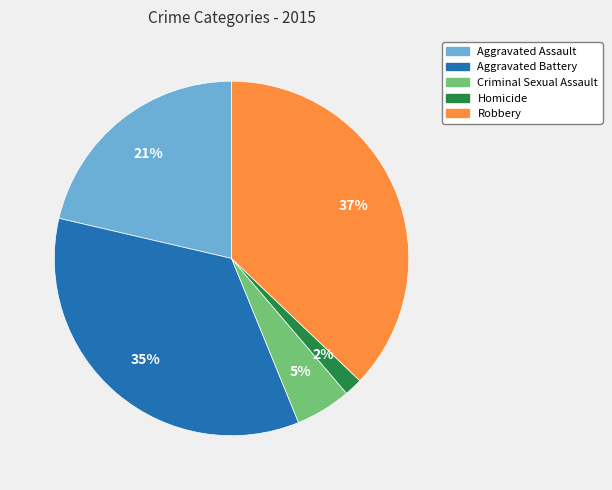

To the nearest percent, what percentage of the pie is Aggravated Assault?

21%